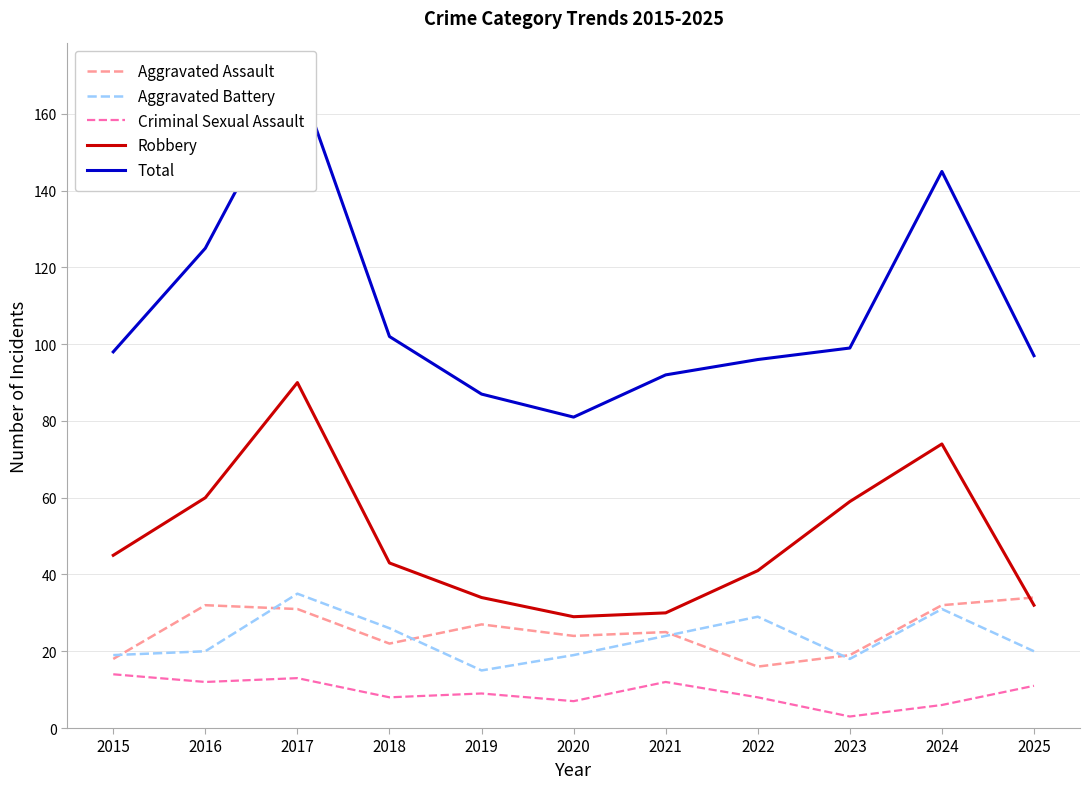

Reading left to right, list all the values displayed in this chart.

Aggravated Assault: 2015=18	2016=32	2017=31	2018=22	2019=27	2020=24	2021=25	2022=16	2023=19	2024=32	2025=34
Aggravated Battery: 2015=19	2016=20	2017=35	2018=26	2019=15	2020=19	2021=24	2022=29	2023=18	2024=31	2025=20
Criminal Sexual Assault: 2015=14	2016=12	2017=13	2018=8	2019=9	2020=7	2021=12	2022=8	2023=3	2024=6	2025=11
Robbery: 2015=45	2016=60	2017=90	2018=43	2019=34	2020=29	2021=30	2022=41	2023=59	2024=74	2025=32
Total: 2015=98	2016=125	2017=170	2018=102	2019=87	2020=81	2021=92	2022=96	2023=99	2024=145	2025=97